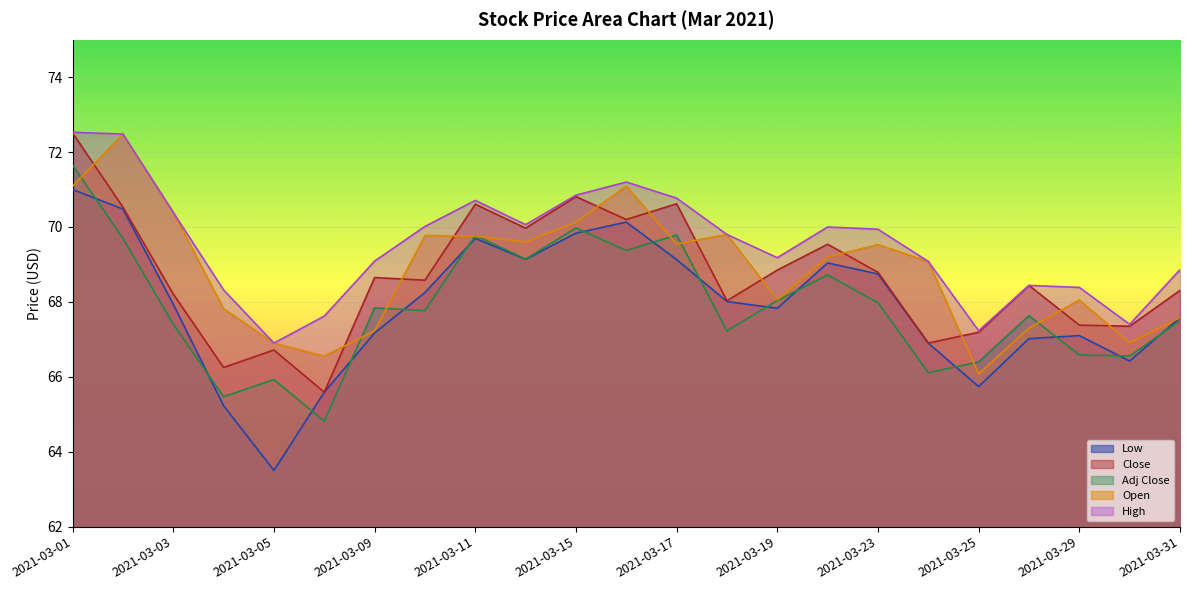

Count the number of data series in this chart.

5